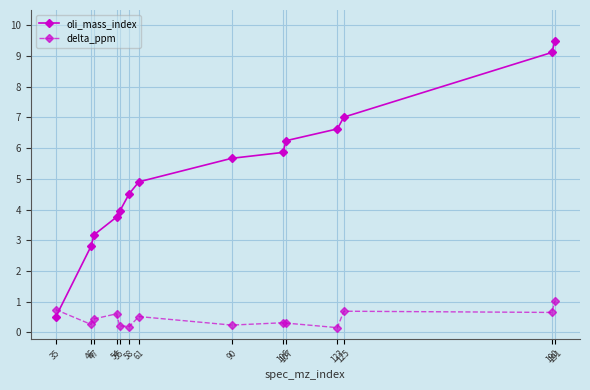

How many data points in oli_mass_index are above 5?

7